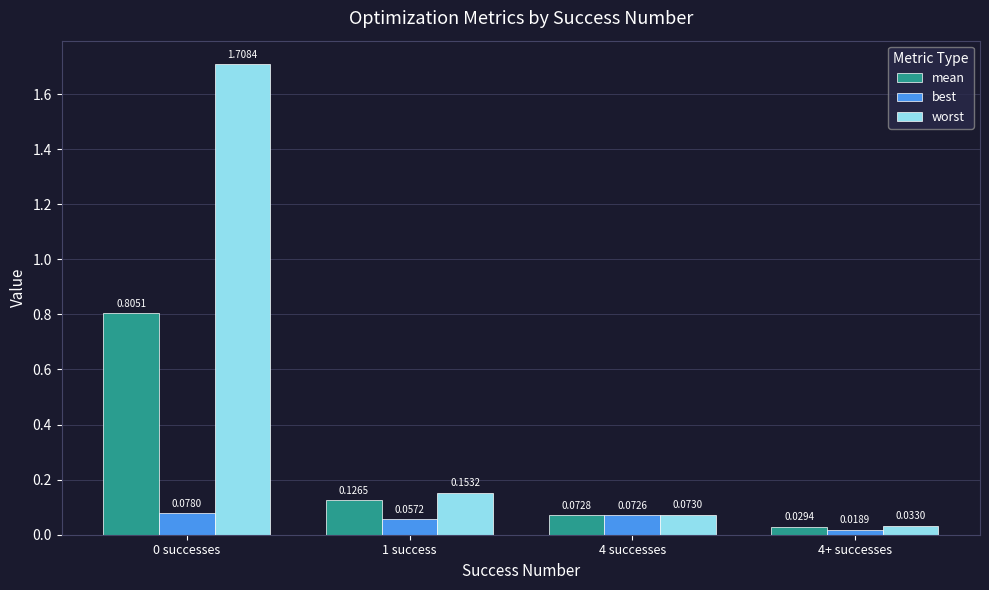

What is the sum of all worst values?

2.0